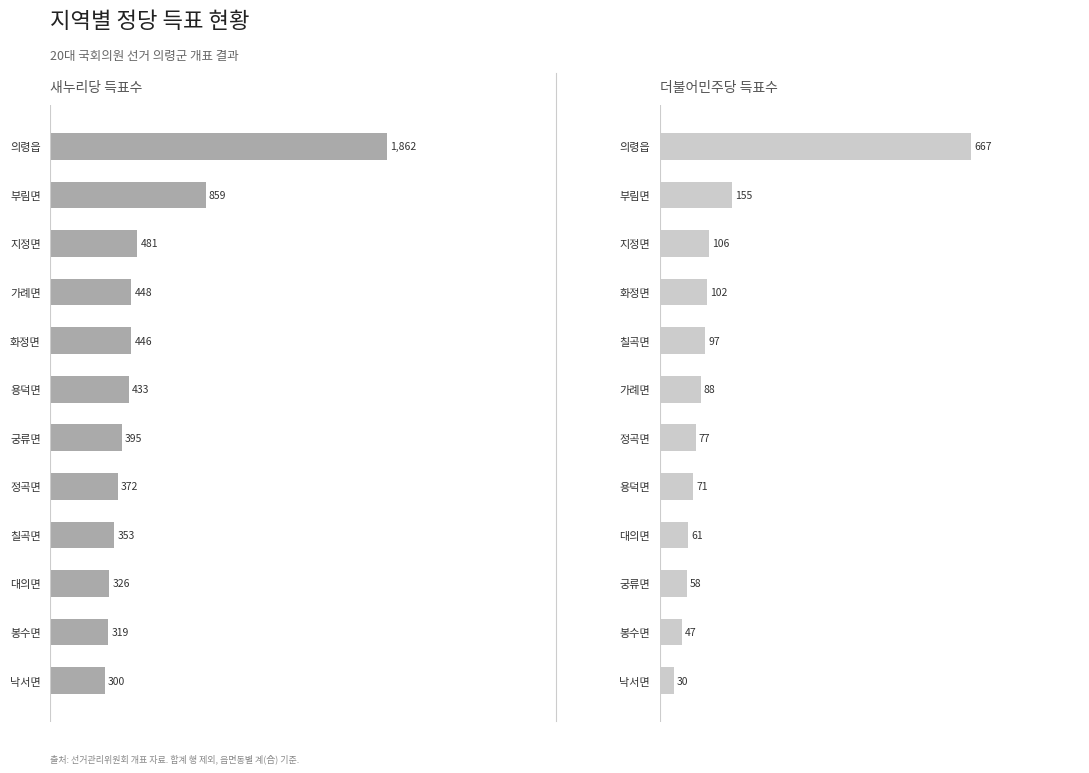

The 더불어민주당 series shows 667 at 의령읍. True or false?

True